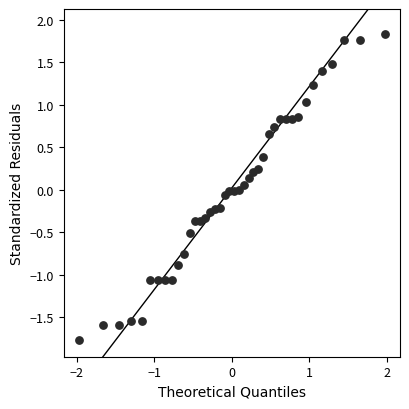

What is the range of Y values (max minus min)?

3.6